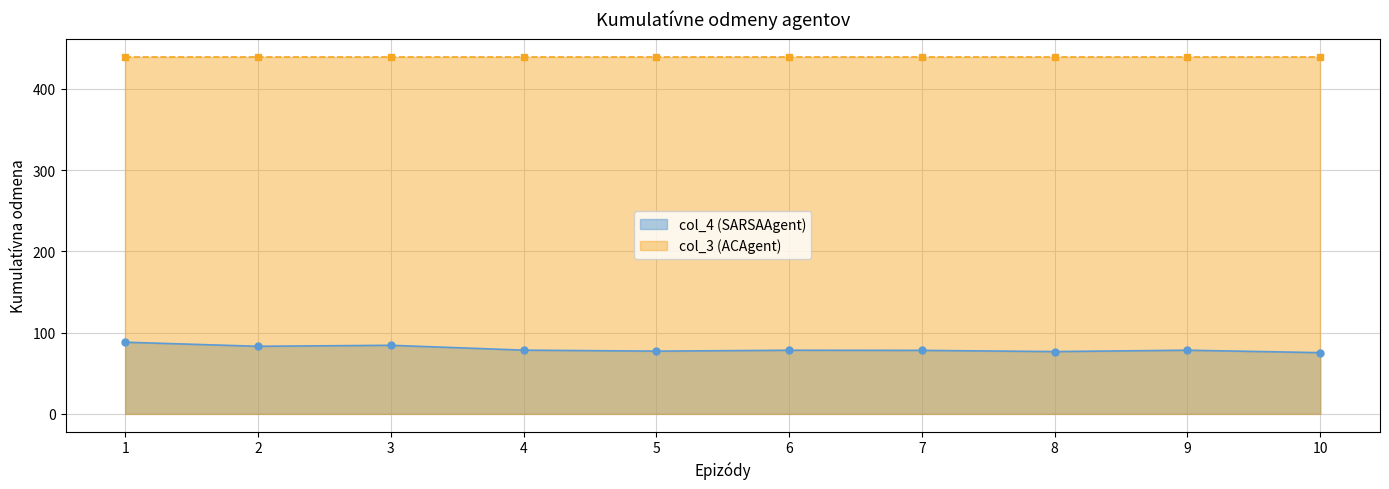

What is the change in value from 2 to 4?

-4.7